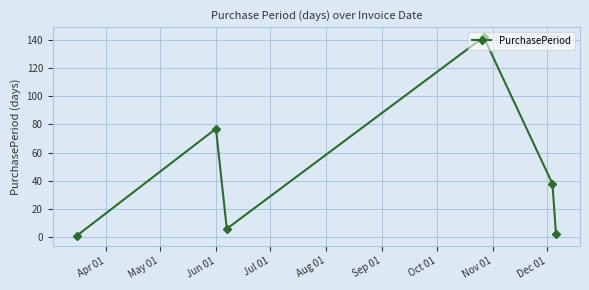

Reading left to right, transcribe all the data shown in this chart.

1	77	6	142	38	2